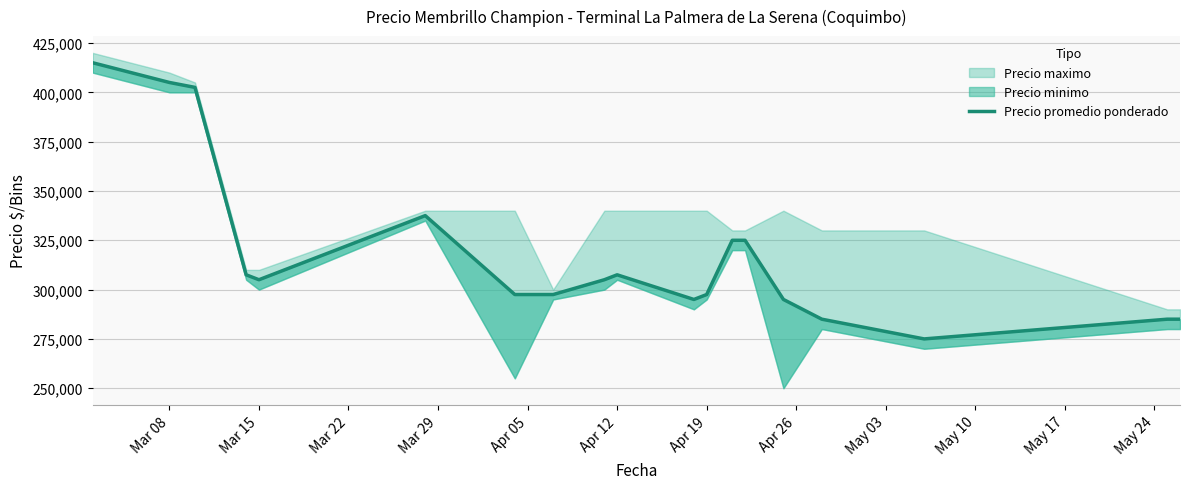

What is the value of the 4th point from the left?

307500